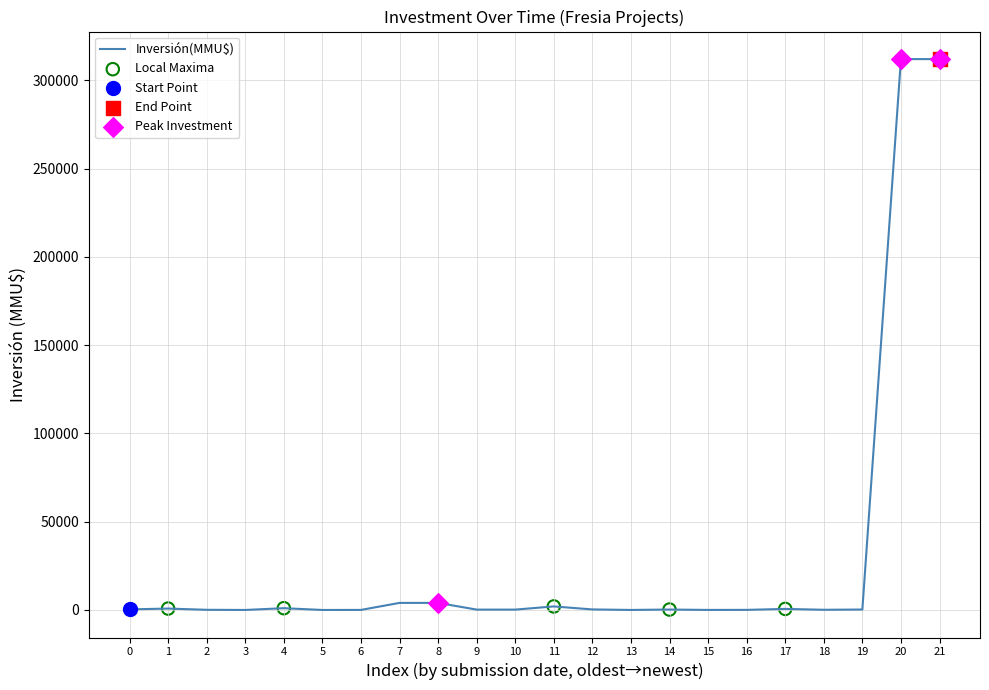

What is the greatest value displayed?

312000